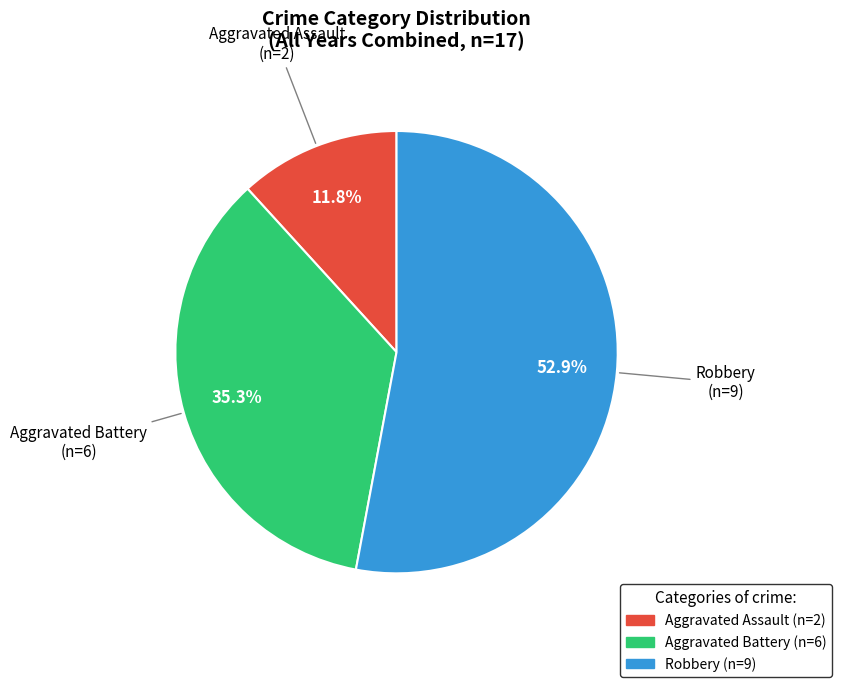

Does Aggravated Battery represent more than half of the total?

No